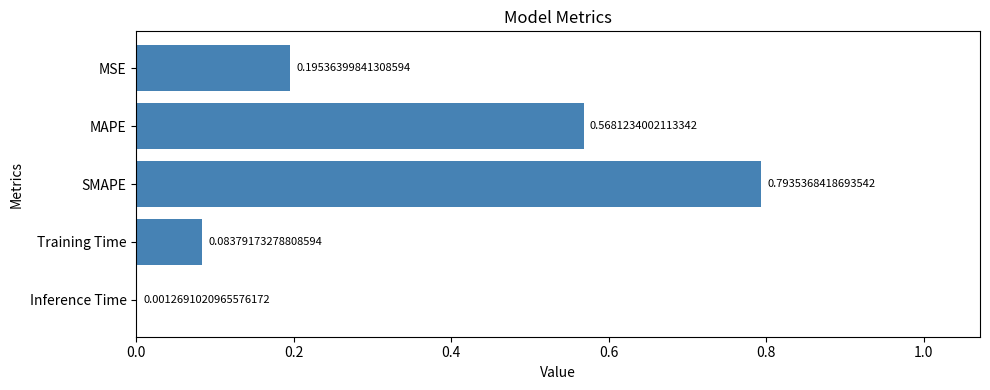

Which label corresponds to the largest value in the chart?

SMAPE